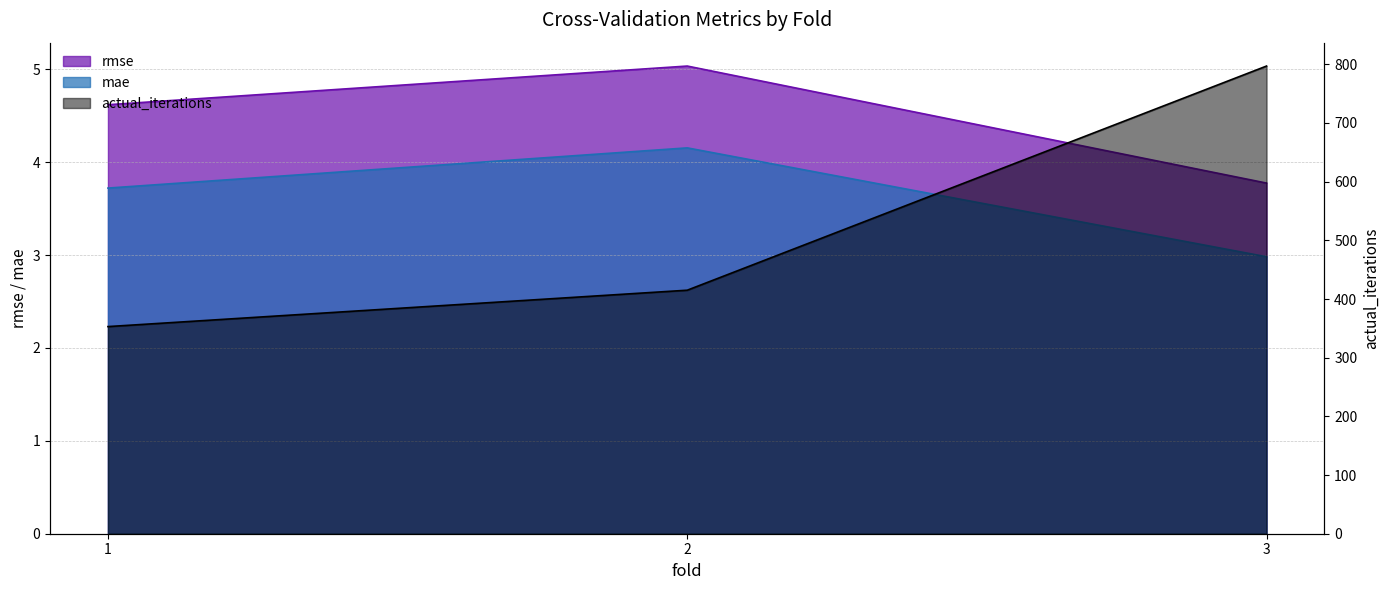

What is the value of the mae point at the 2nd from the left?

4.2